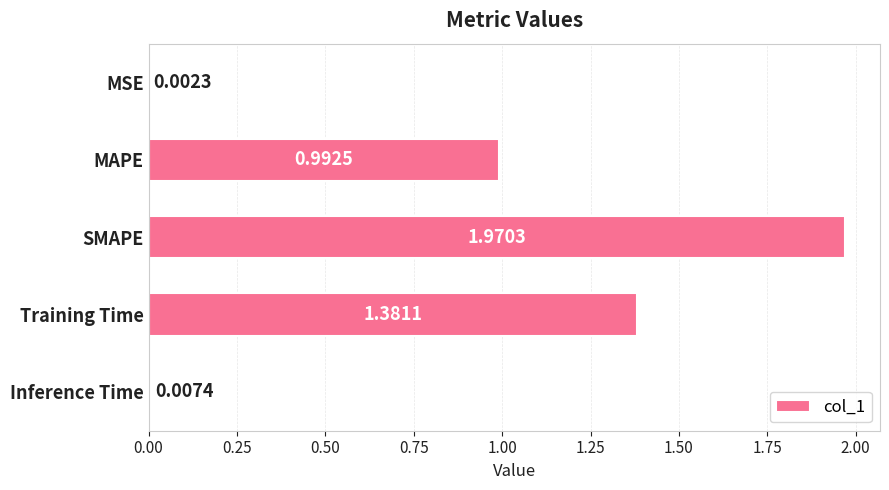

Which label corresponds to the largest value in the chart?

SMAPE